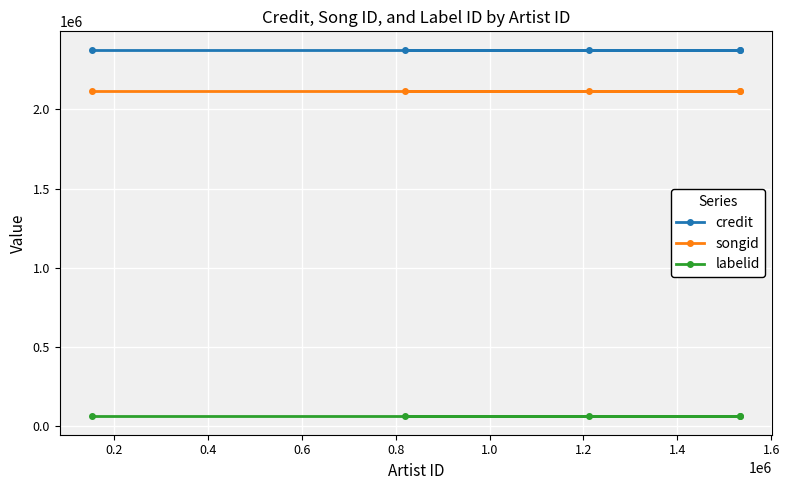

What is the value of the labelid point at the 4th from the left?

60360